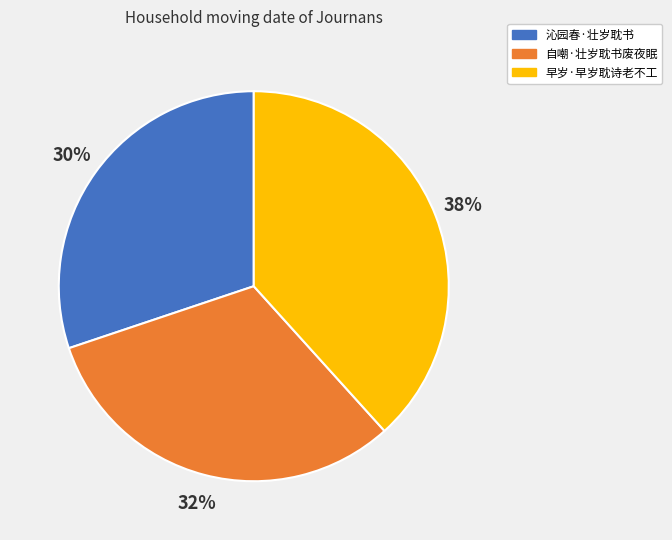

Rank the categories by value from lowest to highest.

沁园春·壮岁耽书, 自嘲·壮岁耽书废夜眠, 早岁·早岁耽诗老不工